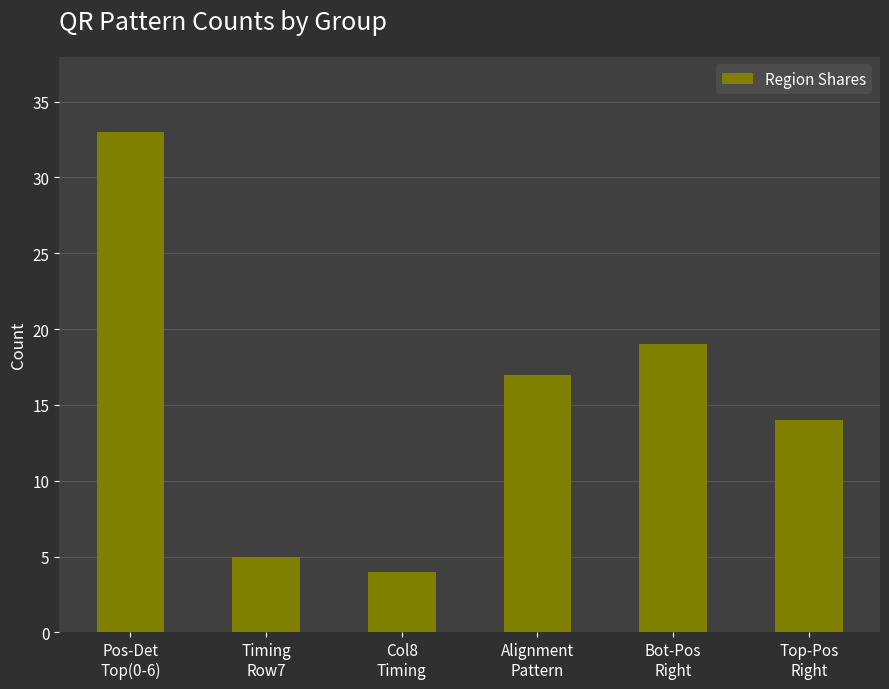

What is the greatest value displayed?

33